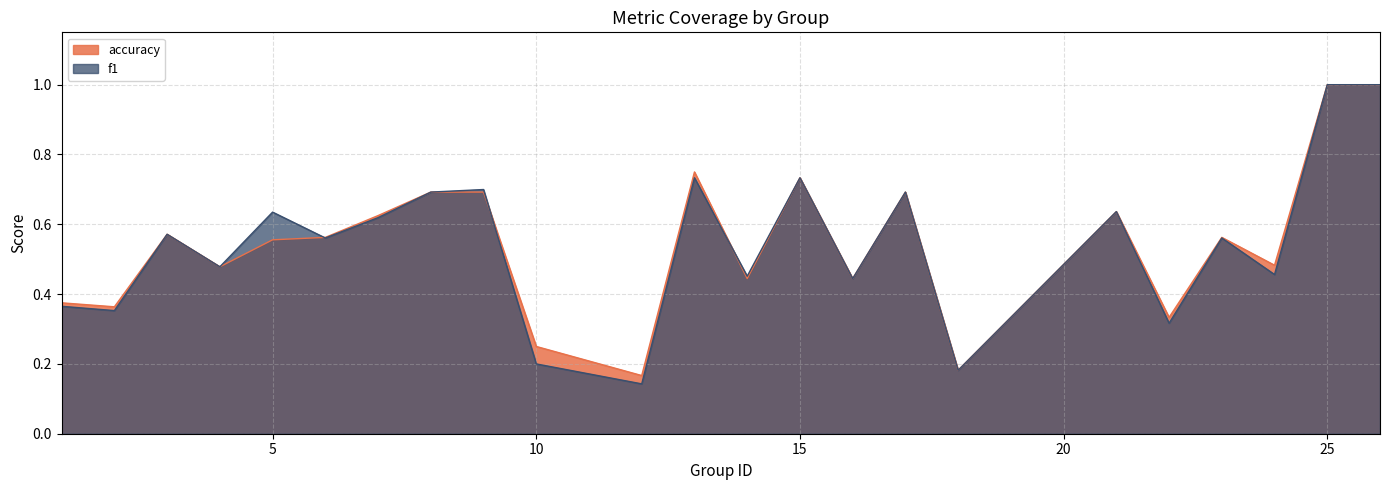

What is the average value of the accuracy series?

0.5